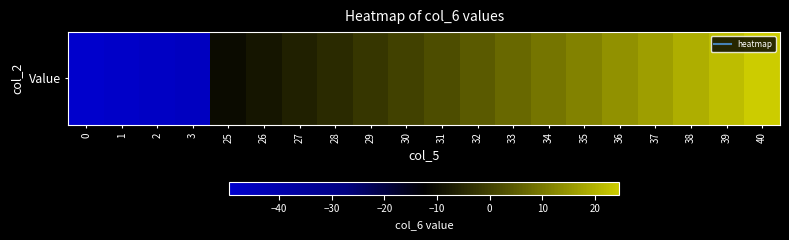

What is the difference between the values at 28 and 39?

26.1